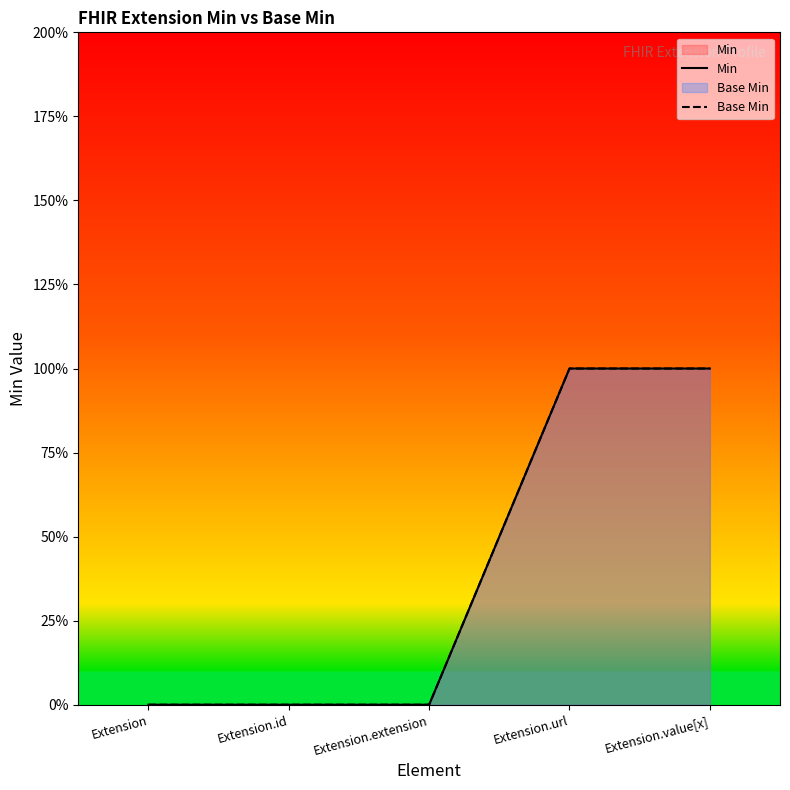

Between Extension.extension and Extension.url, which series saw the biggest shift?

Min